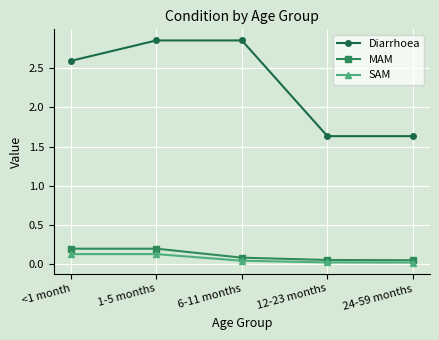

Which series changed the most between <1 month and 24-59 months?

Diarrhoea